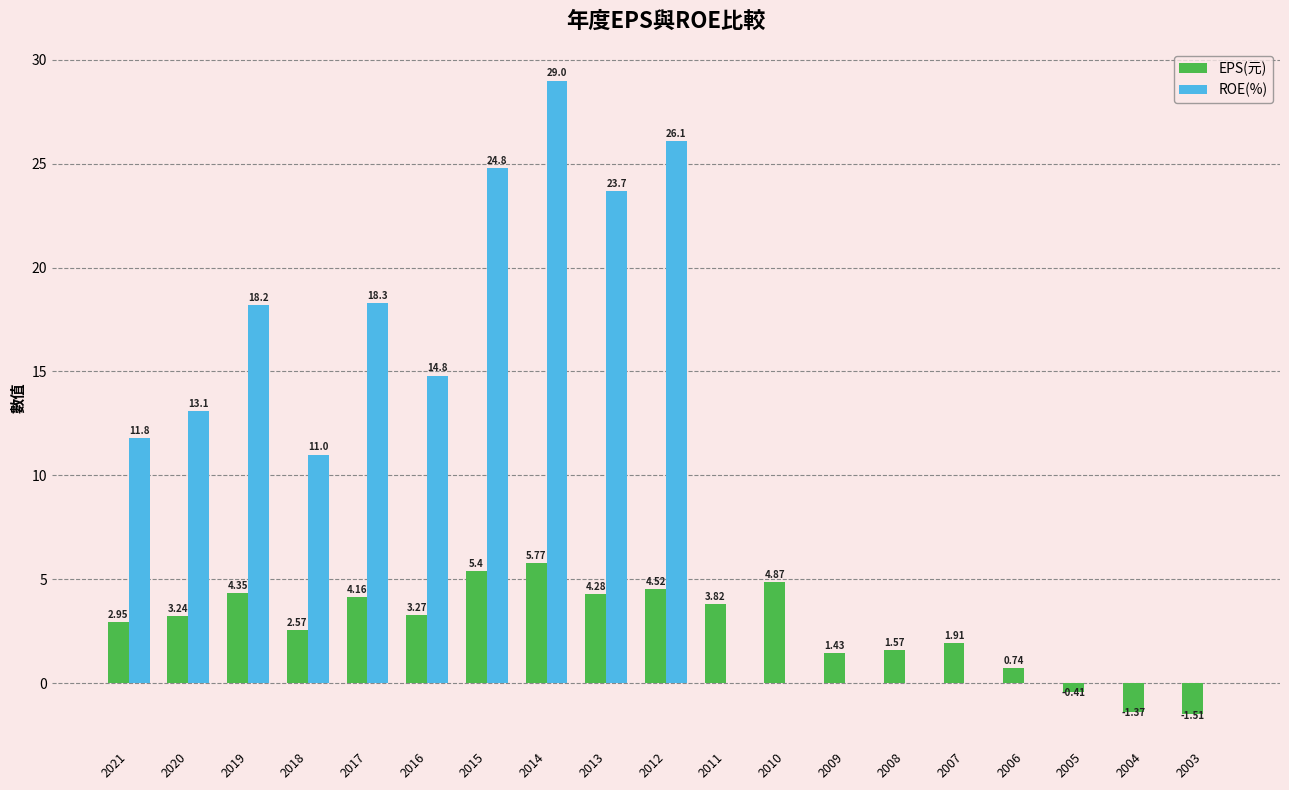

What is the approximate value of ROE(%) at 2013?

23.7